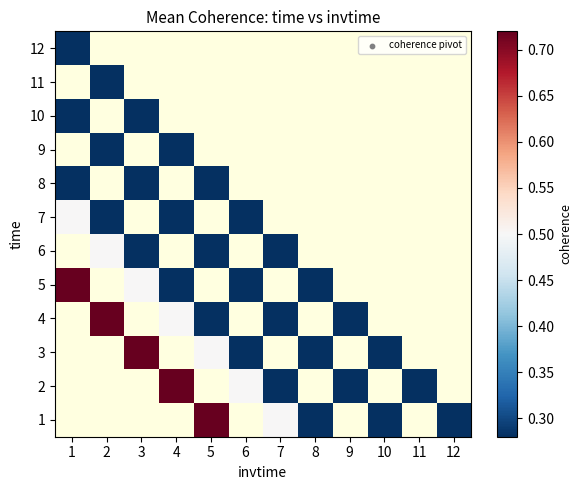

Which category has the highest value across all series?

5